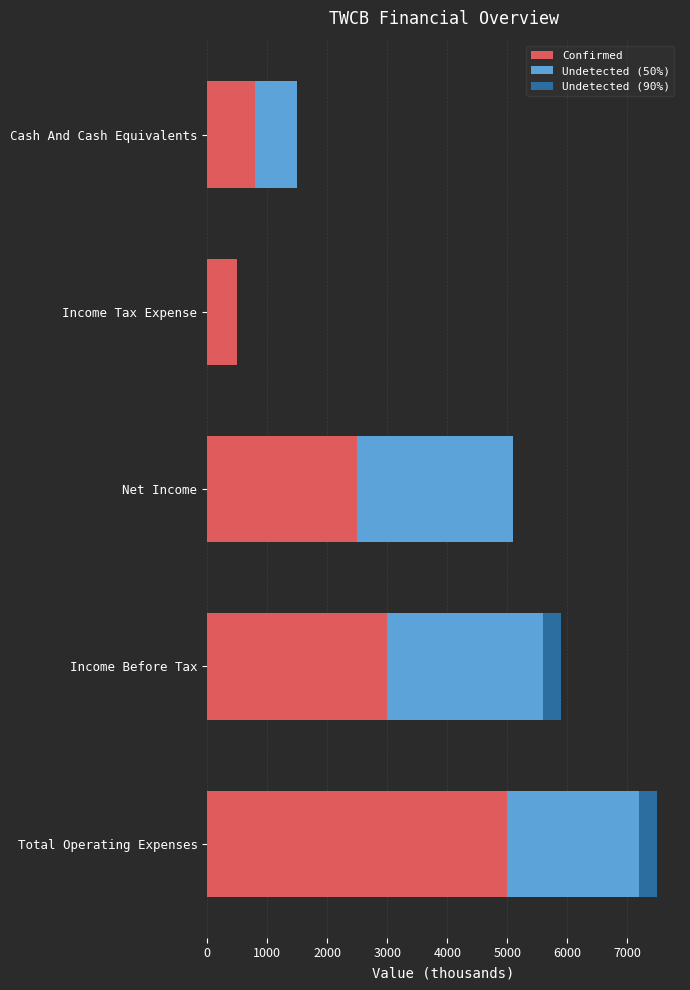

The Confirmed series shows 3000 at Income Before Tax. True or false?

True